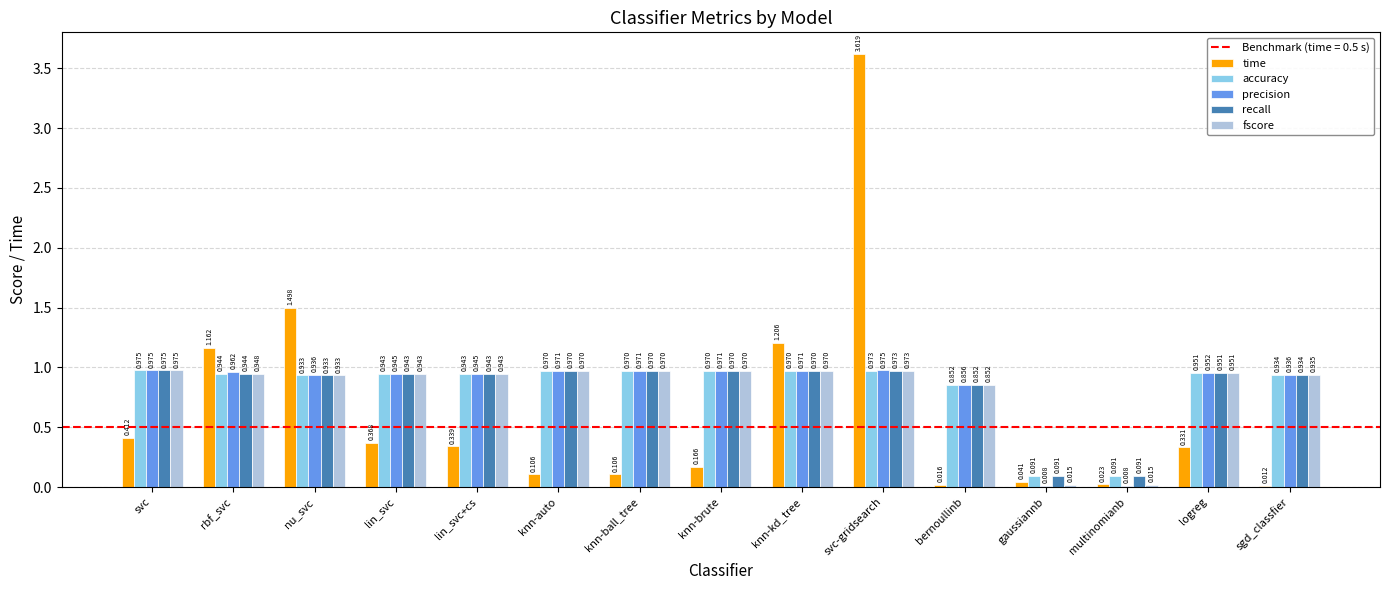

Which category has the highest value in the fscore series?

svc